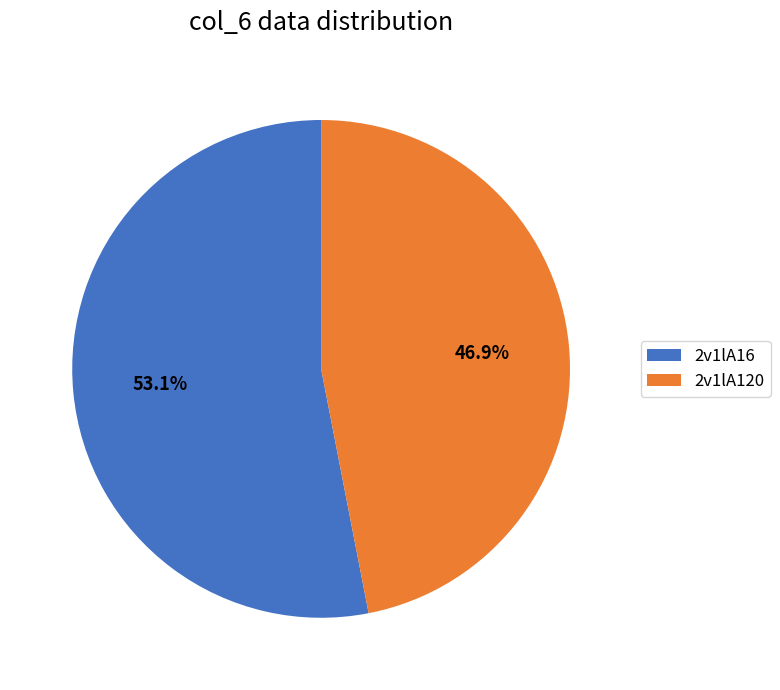

Between 2v1lA16 and 2v1lA120, which is larger?

2v1lA16